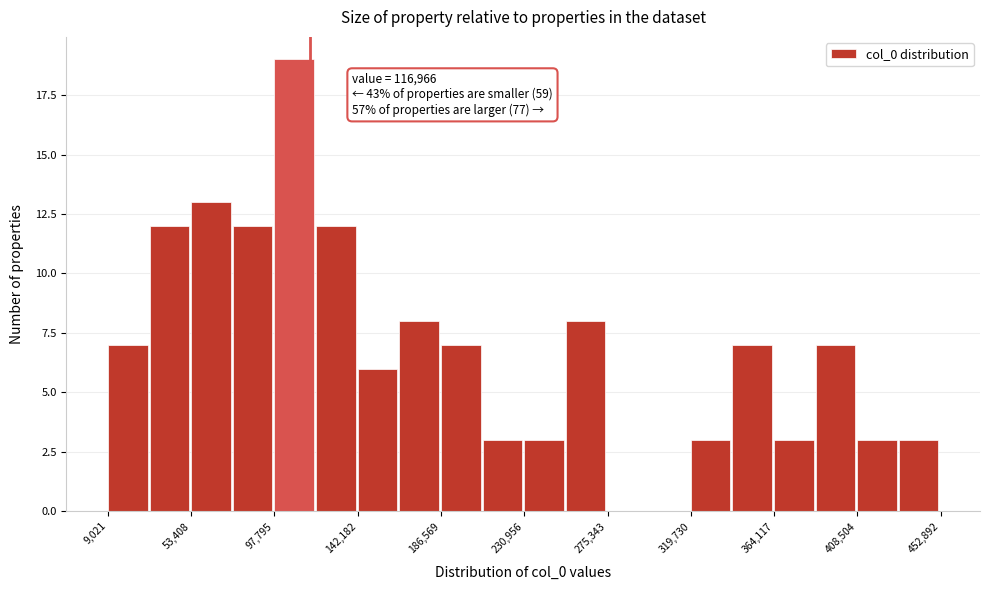

Over which range of the x-axis is the bar tallest?

100000 to 120000